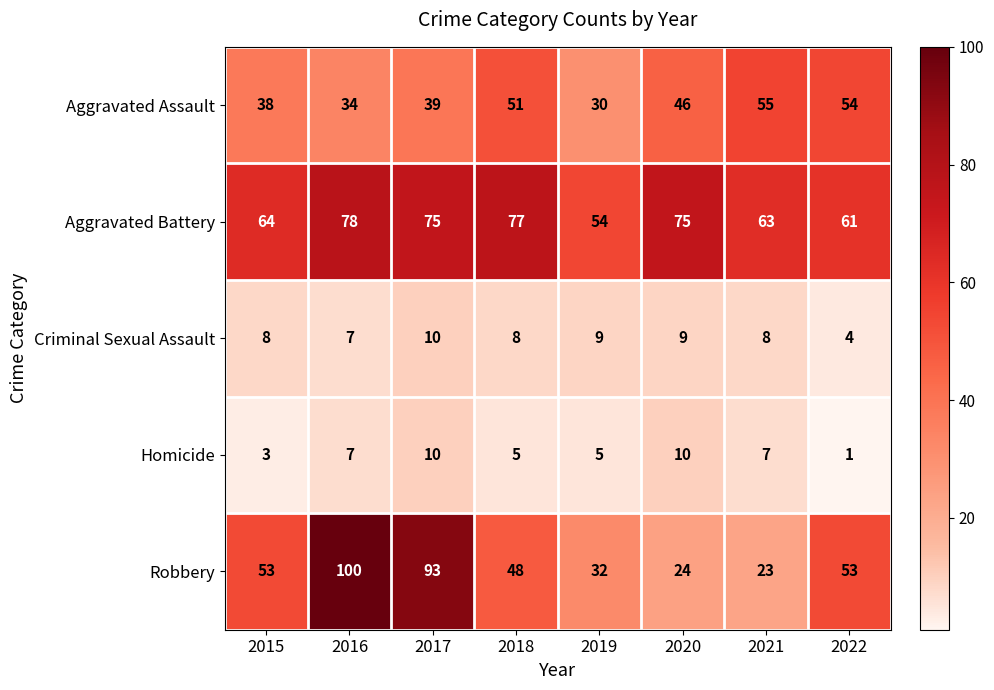

Which category has the lowest value across all series?

2022